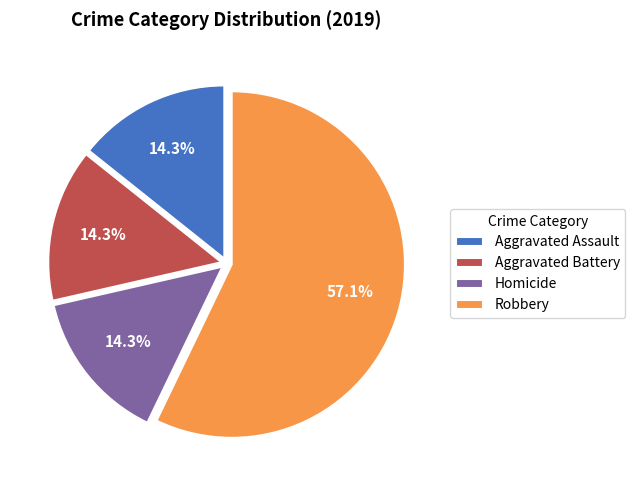

What is the largest slice in the pie chart?

Robbery